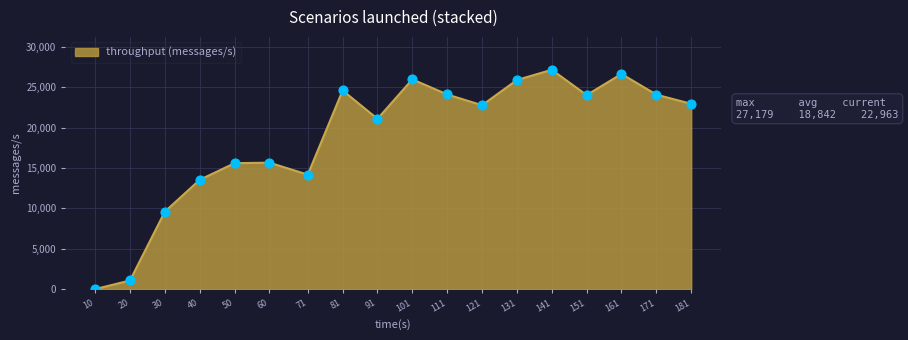

What is the change in value from 40 to 171?

+10555